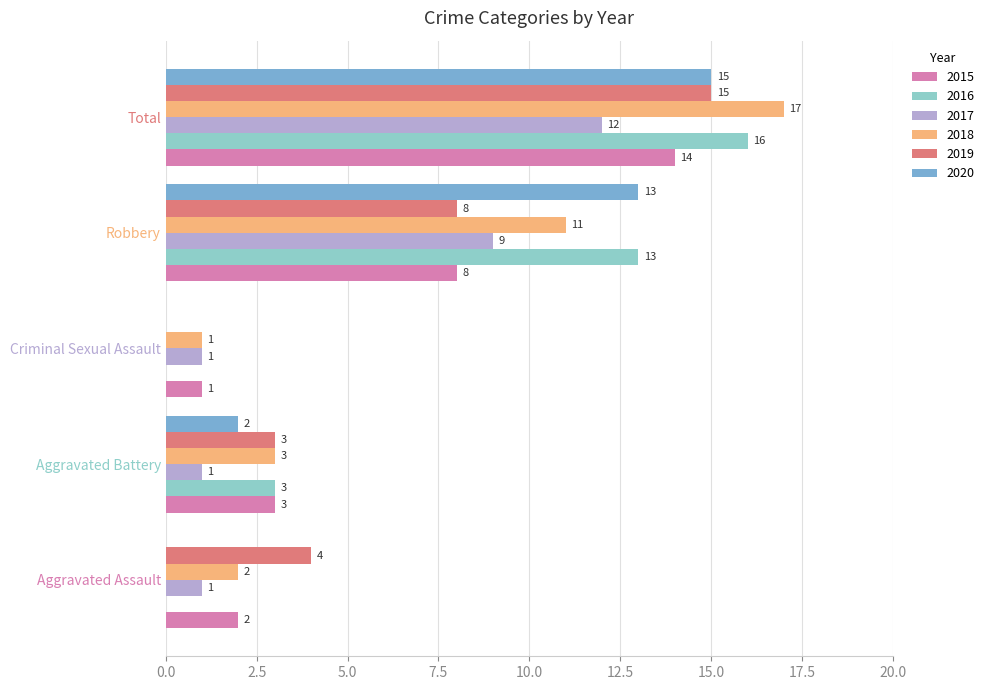

How many distinct data groups are displayed?

6